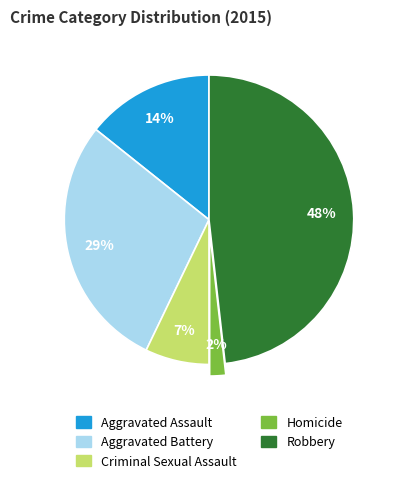

Combined, do Robbery and Aggravated Battery account for over 50%?

Yes